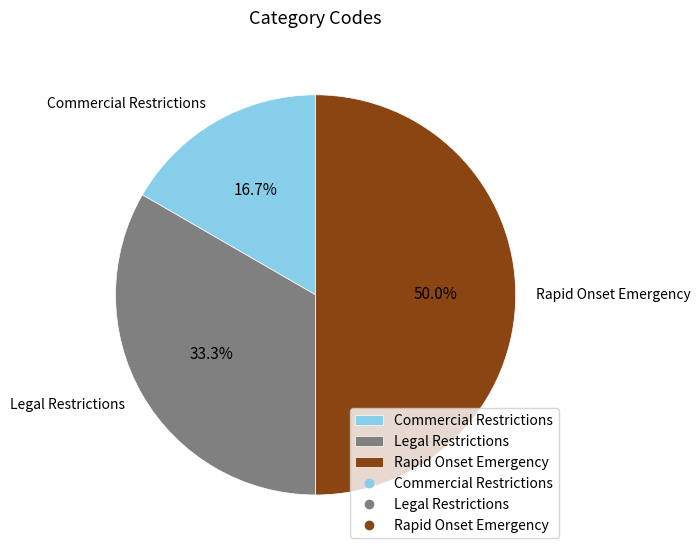

Approximately how many times larger is the value at Commercial Restrictions compared to Rapid Onset Emergency?

0.3